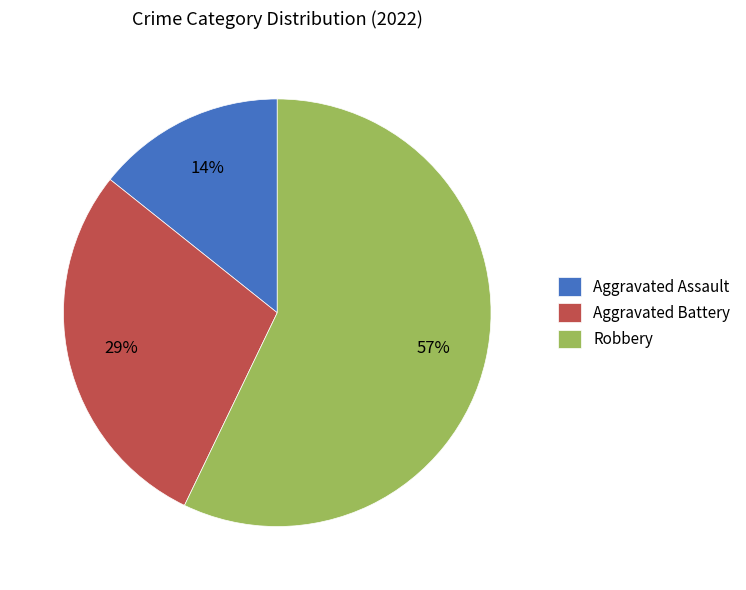

Count the number of slices in the pie.

3